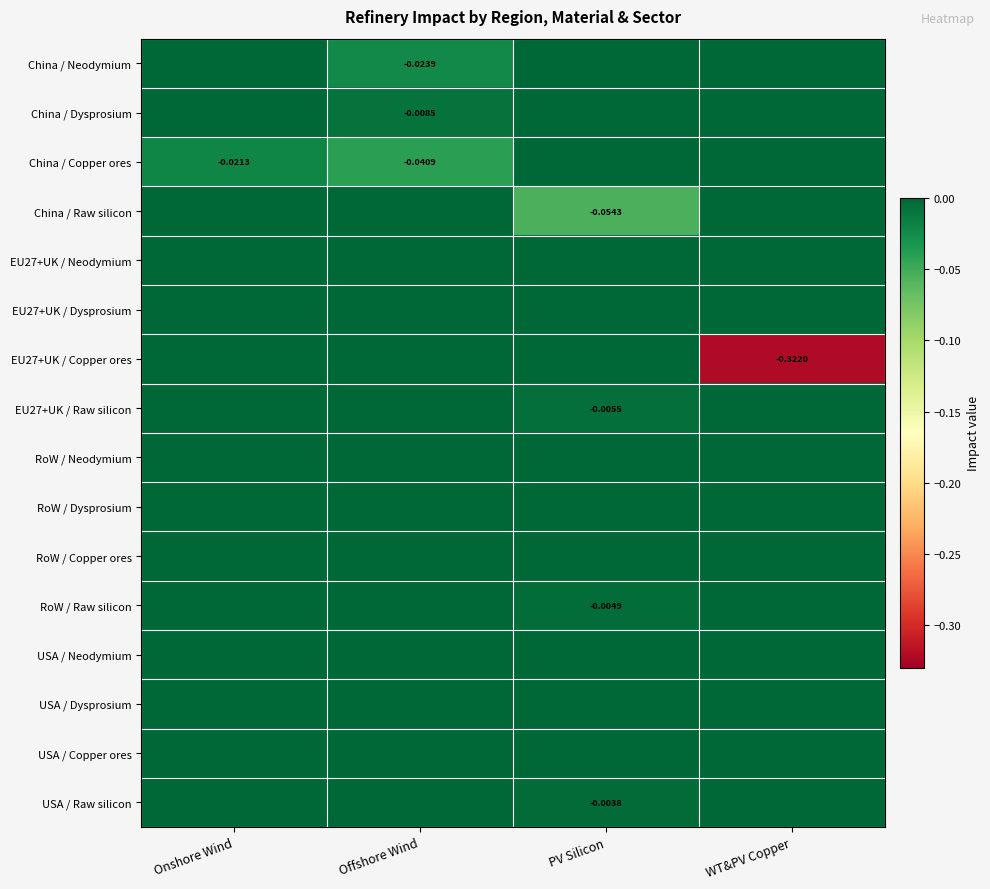

Count the number of data series in this chart.

16